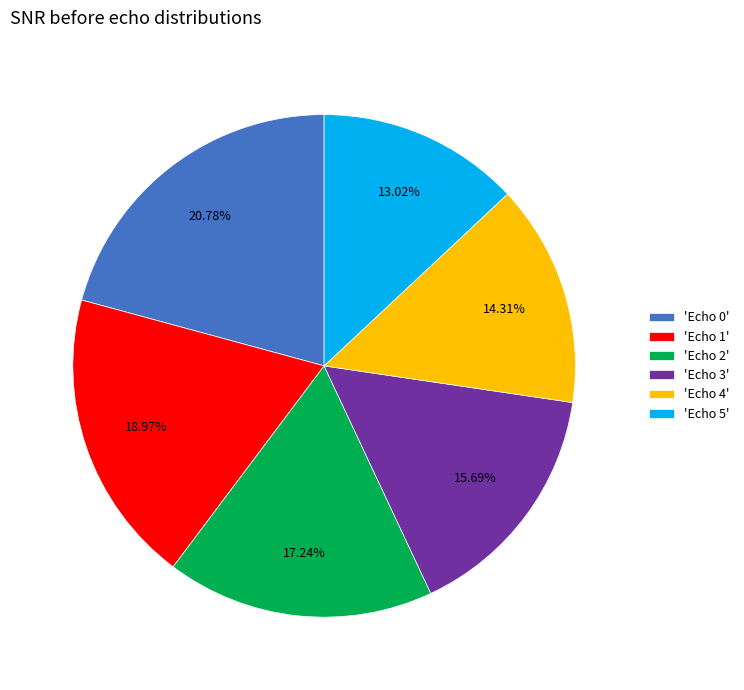

Approximately how many times larger is the value at 'Echo 3' compared to 'Echo 5'?

1.2